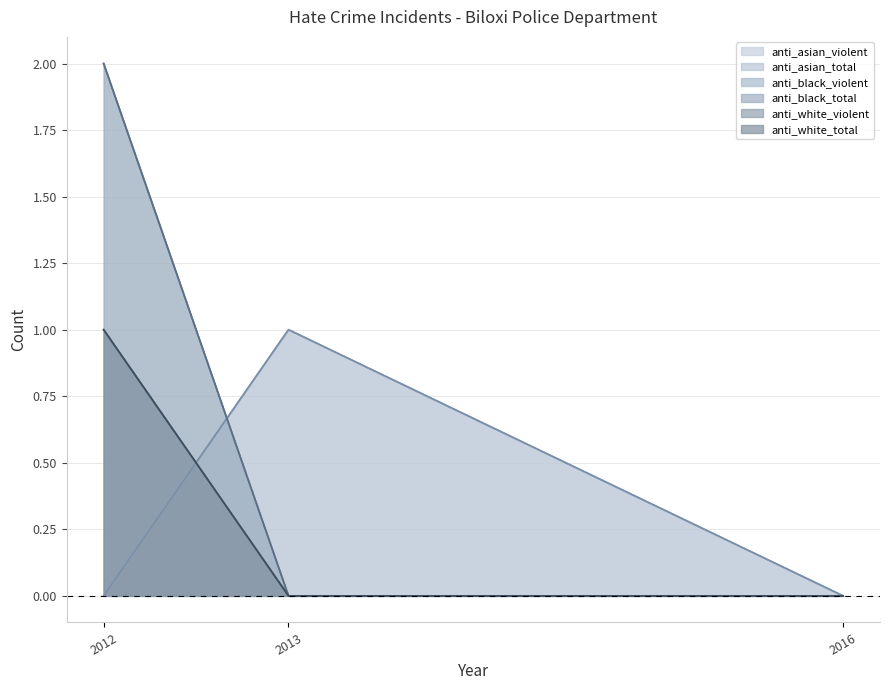

At which label does anti_asian_total reach its minimum?

2012